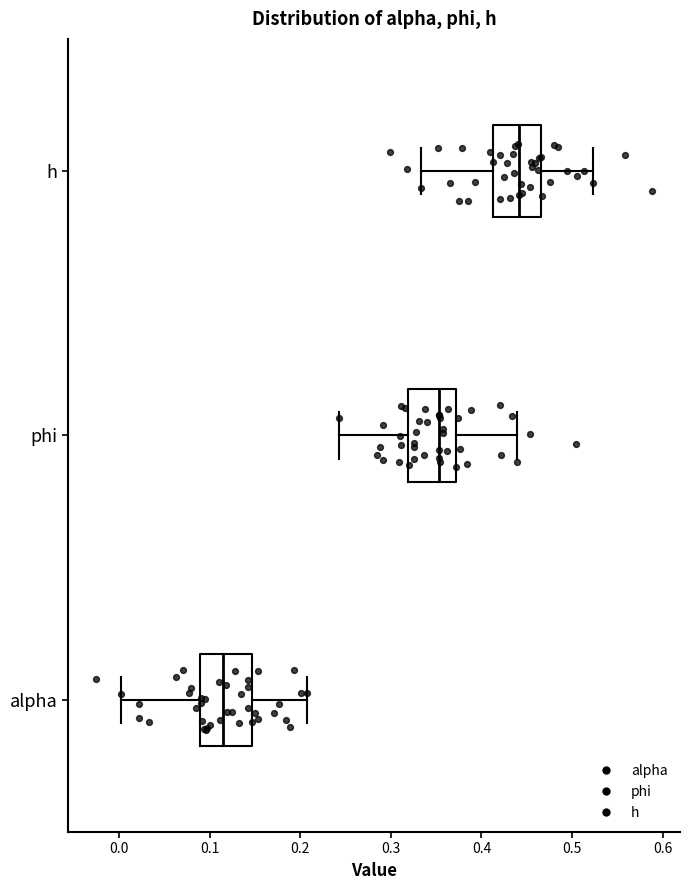

Reading bottom to top, read every box against the x-axis: the position of its median line, the range the box covers, and the ends of its whiskers. The values are not printed on the chart, so give them approximately, as read against the axis.

alpha: median 0.11, box 0.09 to 0.15, whiskers 0.00 to 0.21
phi: median 0.35, box 0.32 to 0.37, whiskers 0.24 to 0.44
h: median 0.44, box 0.41 to 0.47, whiskers 0.33 to 0.52